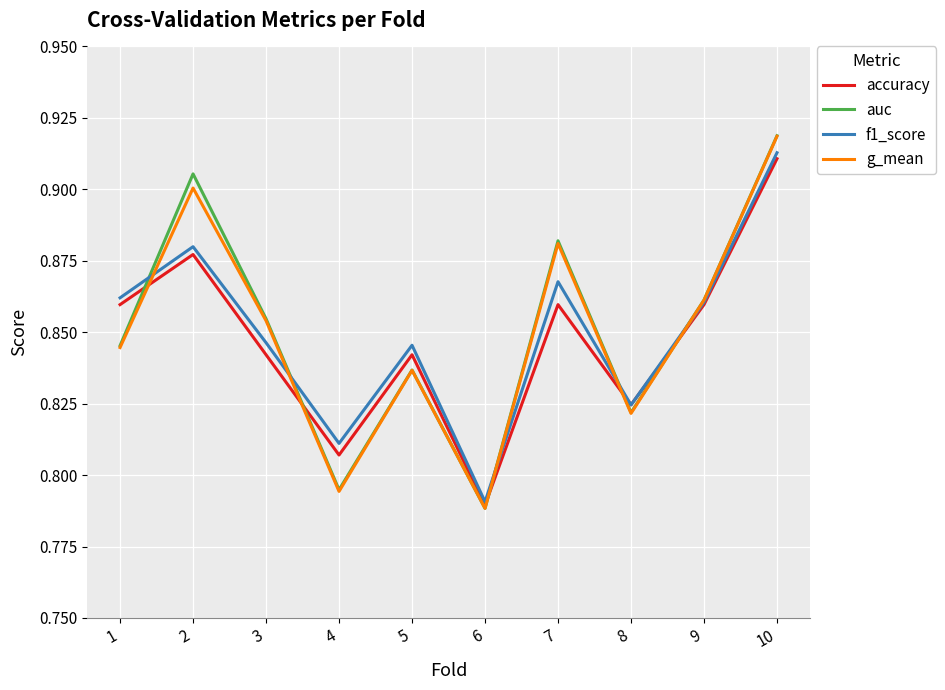

The accuracy series shows 1.5 at 7. True or false?

False